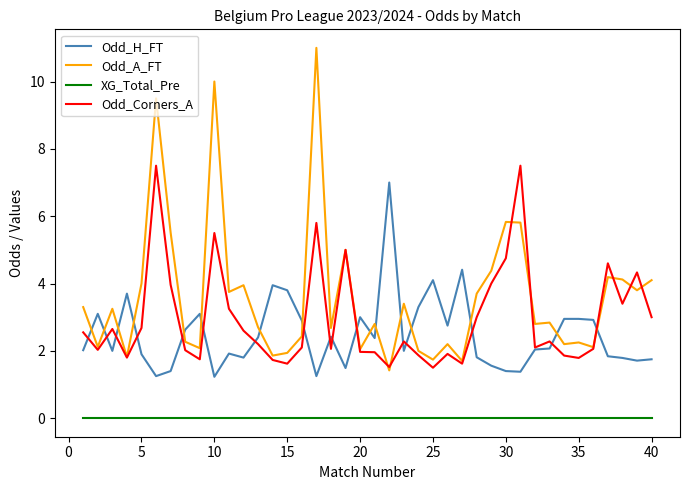

At how many categories does at least one series exceed 6?

5